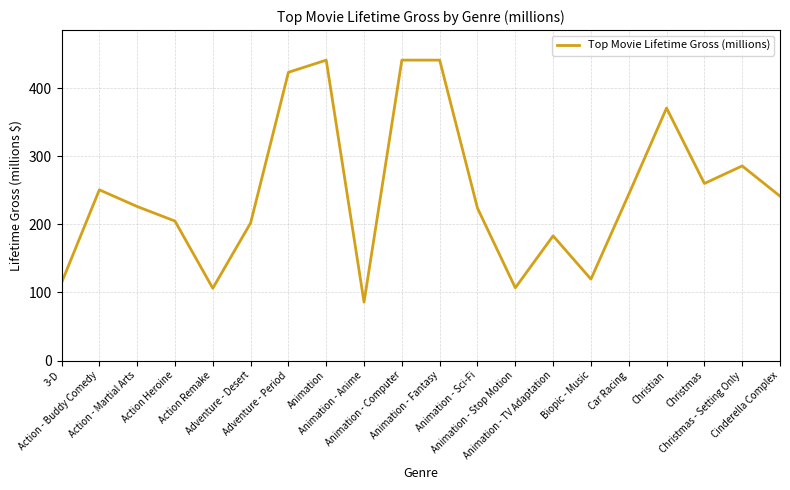

What is the minimum value shown in the chart?

85.7